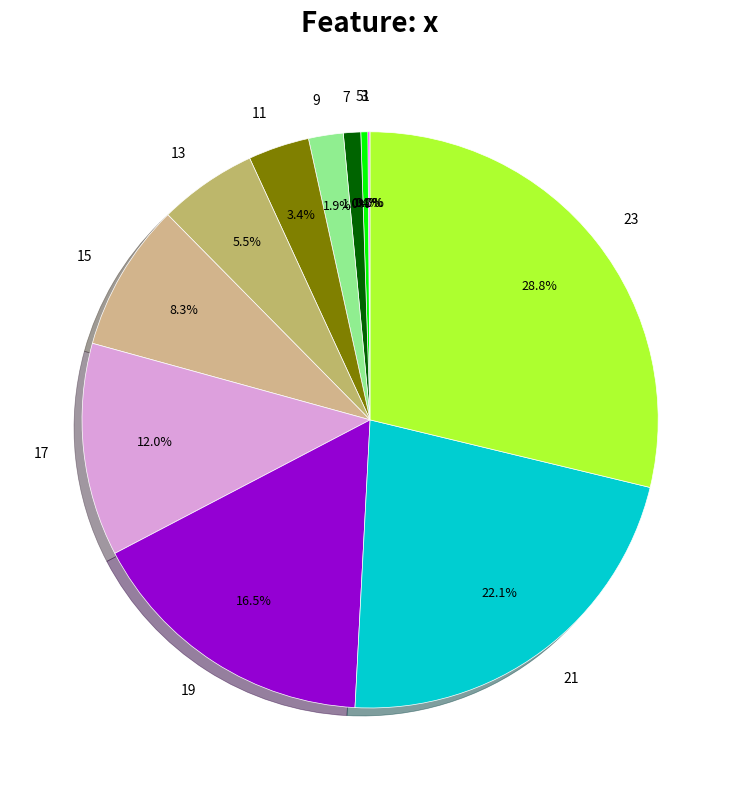

Is there a majority slice in this chart?

No